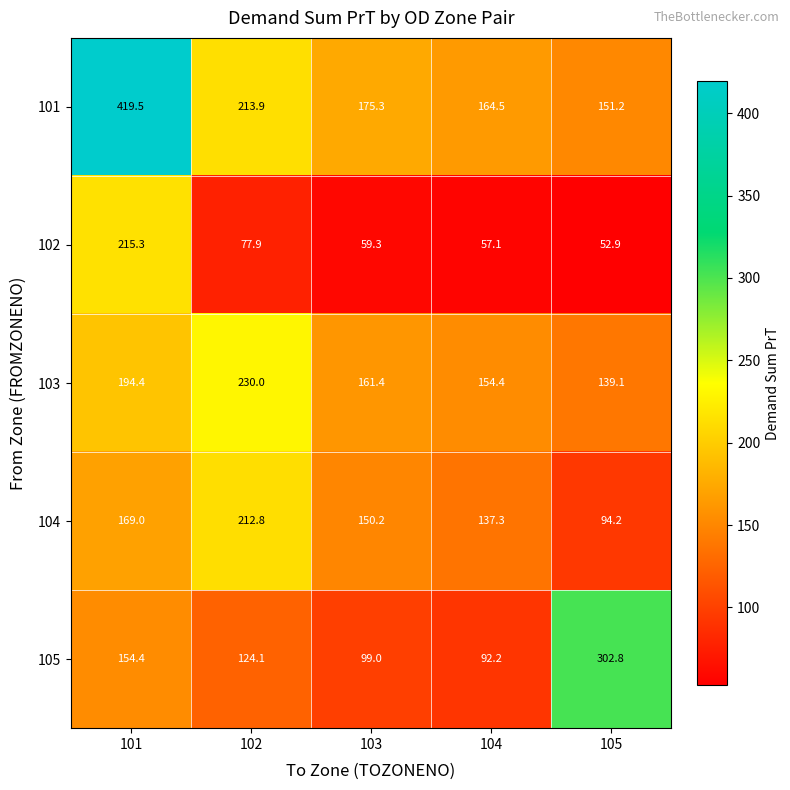

What is the average value of the 101 series?

224.9